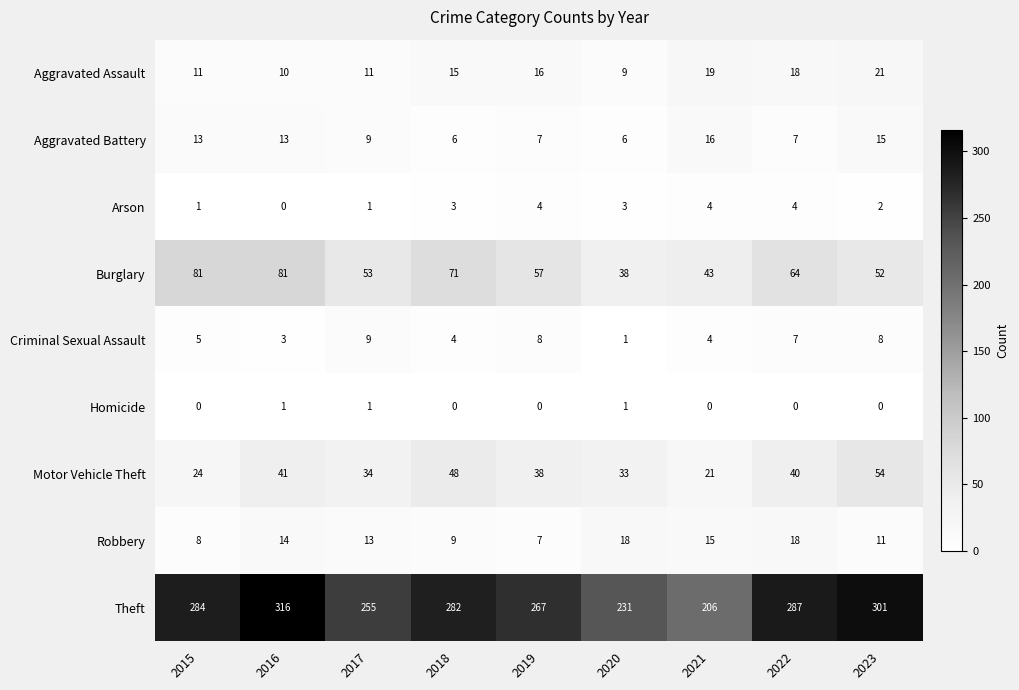

Count the number of data series in this chart.

9